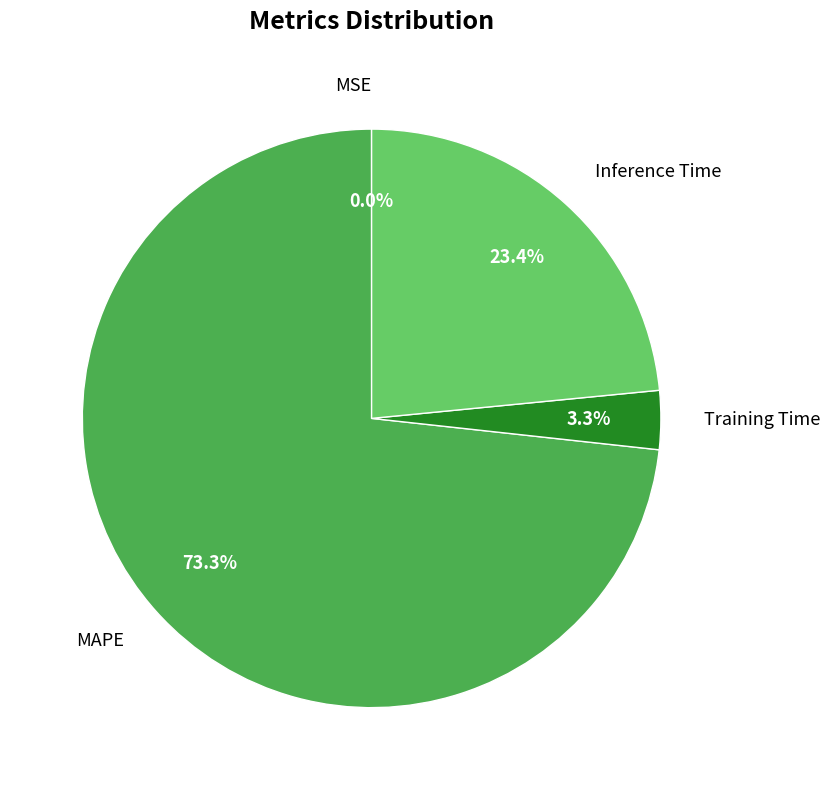

The Inference Time slice represents 38% of the pie. True or false?

False